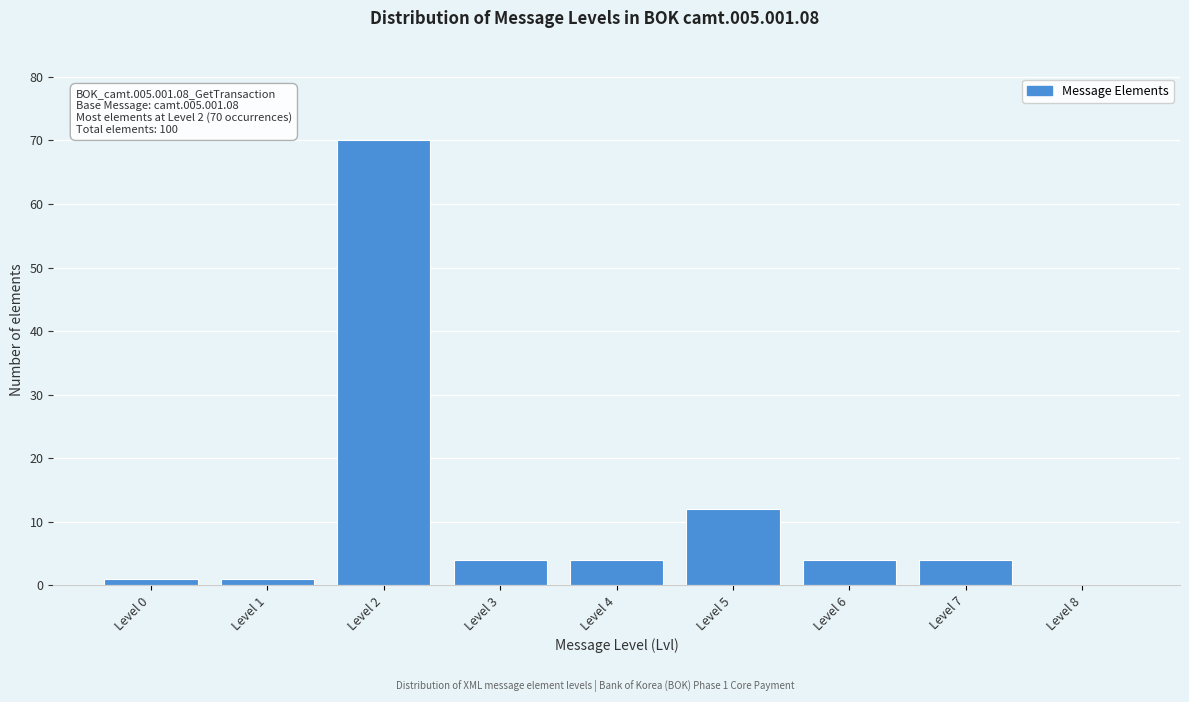

Reading right to left, transcribe all the data shown in this chart.

Level 8=0	Level 7=4	Level 6=4	Level 5=12	Level 4=4	Level 3=4	Level 2=70	Level 1=1	Level 0=1